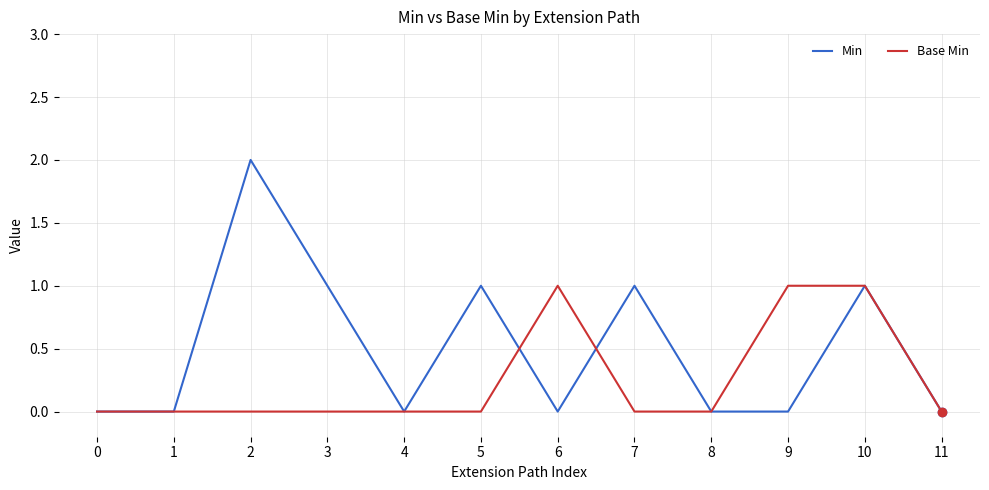

Which series changed the most between 5 and 11?

Min